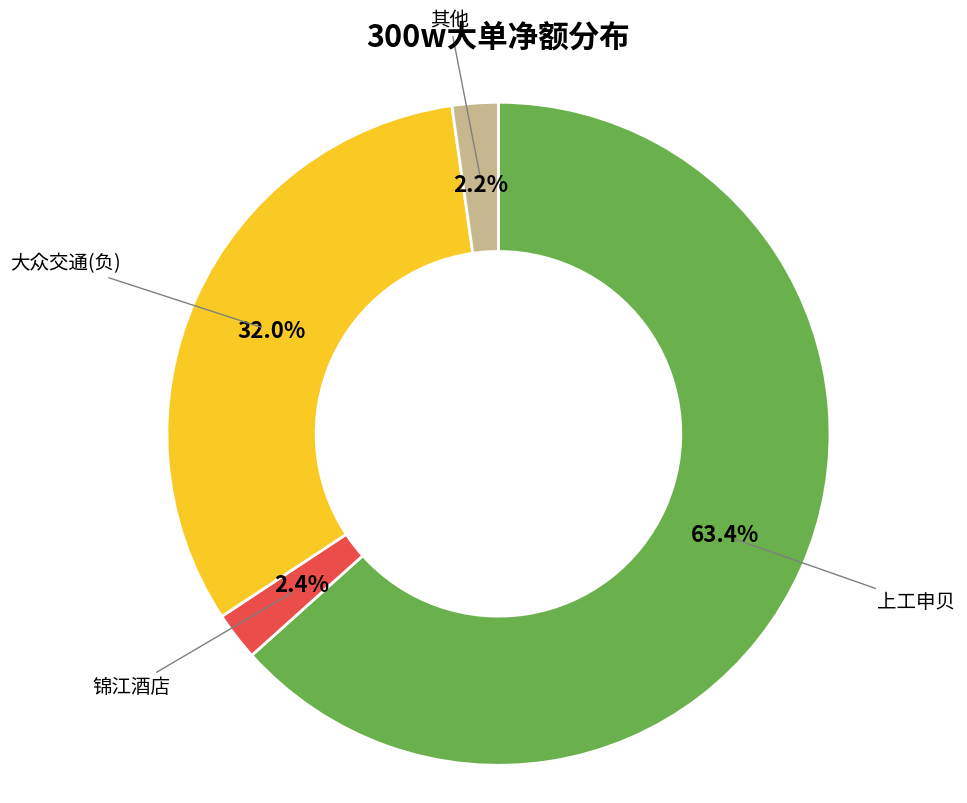

Does any single category account for the majority?

Yes